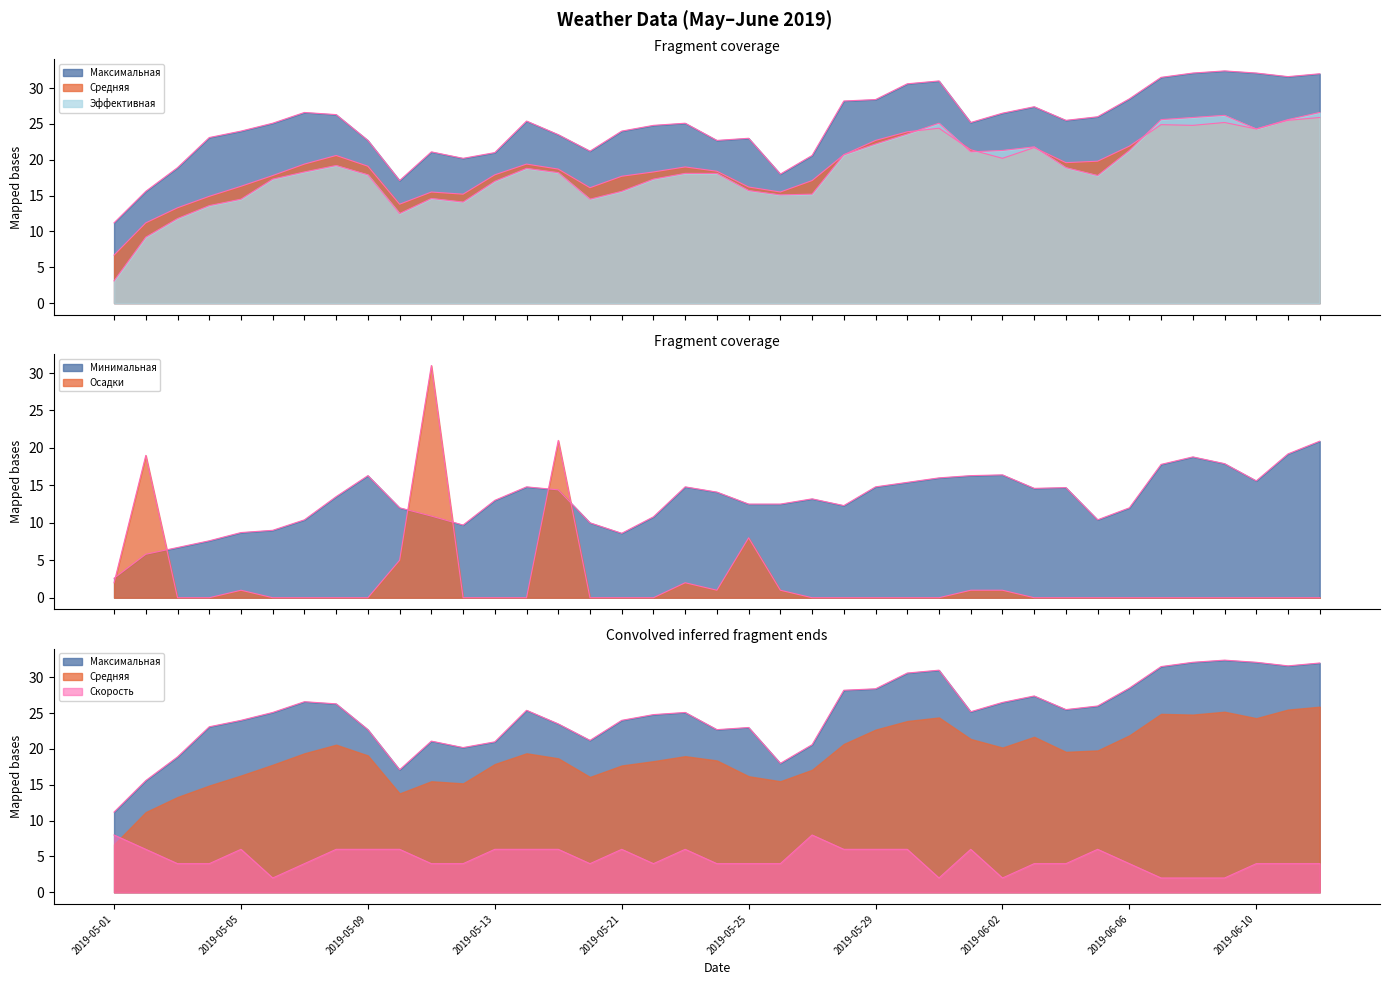

Which series has the widest spread of values?

Осадки